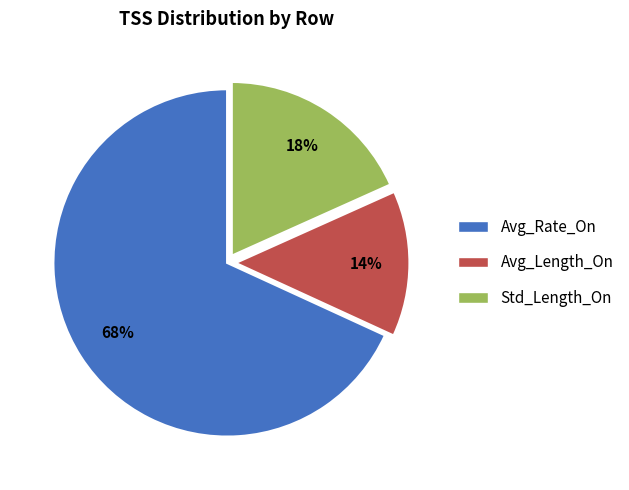

The Std_Length_On slice represents 18% of the pie. True or false?

True